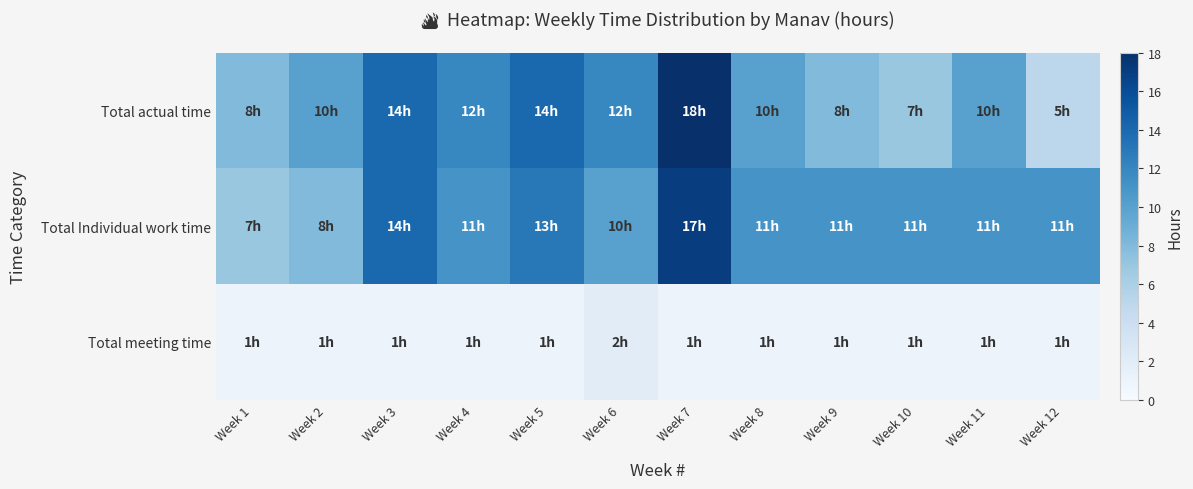

What is the total value across all series at Week 4?

24